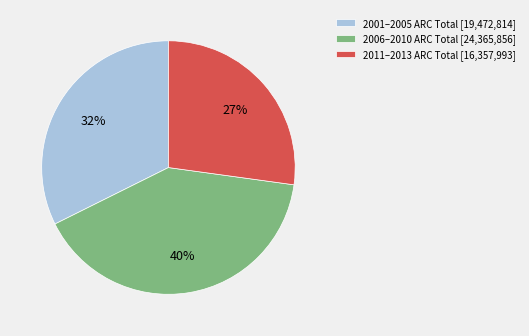

Is there a majority slice in this chart?

No